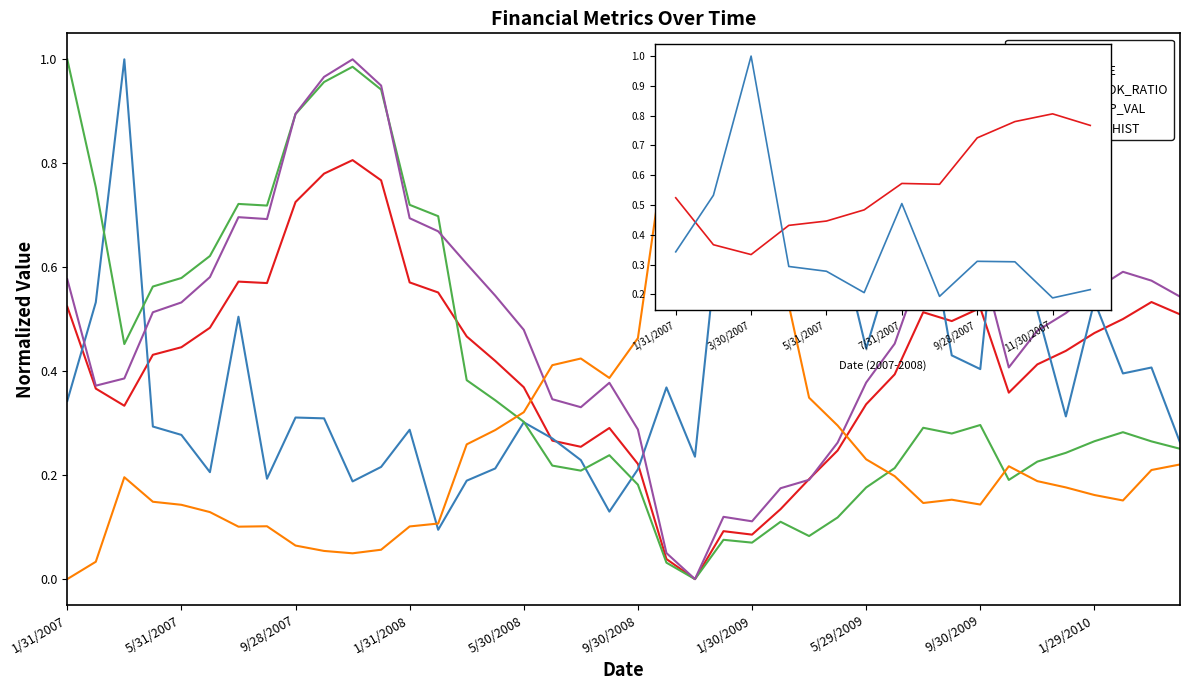

Reading left to right, what are all the values shown in this chart?

PX_LAST: 1/31/2007=0.5	2/28/2007=0.4	3/30/2007=0.3	4/30/2007=0.4	5/31/2007=0.4	6/29/2007=0.5	7/31/2007=0.6	8/31/2007=0.6	9/28/2007=0.7	10/31/2007=0.8	11/30/2007=0.8	12/31/2007=0.8	1/31/2008=0.6	2/29/2008=0.6	3/31/2008=0.5	4/30/2008=0.4	5/30/2008=0.4	6/30/2008=0.3	7/31/2008=0.3	8/29/2008=0.3	9/30/2008=0.2	10/31/2008=0.0	11/28/2008=0.0	12/31/2008=0.1	1/30/2009=0.1	2/27/2009=0.1	3/31/2009=0.2	4/29/2009=0.2	5/29/2009=0.3	6/30/2009=0.4	7/31/2009=0.5	8/31/2009=0.5	9/30/2009=0.5	10/30/2009=0.4	11/30/2009=0.4	12/31/2009=0.4	1/29/2010=0.5	2/26/2010=0.5	3/31/2010=0.5	4/30/2010=0.5
PX_VOLUME: 1/31/2007=0.3	2/28/2007=0.5	3/30/2007=1.0	4/30/2007=0.3	5/31/2007=0.3	6/29/2007=0.2	7/31/2007=0.5	8/31/2007=0.2	9/28/2007=0.3	10/31/2007=0.3	11/30/2007=0.2	12/31/2007=0.2	1/31/2008=0.3	2/29/2008=0.1	3/31/2008=0.2	4/30/2008=0.2	5/30/2008=0.3	6/30/2008=0.3	7/31/2008=0.2	8/29/2008=0.1	9/30/2008=0.2	10/31/2008=0.4	11/28/2008=0.2	12/31/2008=0.8	1/30/2009=0.7	2/27/2009=0.8	3/31/2009=0.8	4/29/2009=0.7	5/29/2009=0.4	6/30/2009=0.6	7/31/2009=0.7	8/31/2009=0.4	9/30/2009=0.4	10/30/2009=0.9	11/30/2009=0.5	12/31/2009=0.3	1/29/2010=0.5	2/26/2010=0.4	3/31/2010=0.4	4/30/2010=0.3
PX_TO_BOOK_RATIO: 1/31/2007=1.0	2/28/2007=0.8	3/30/2007=0.5	4/30/2007=0.6	5/31/2007=0.6	6/29/2007=0.6	7/31/2007=0.7	8/31/2007=0.7	9/28/2007=0.9	10/31/2007=1.0	11/30/2007=1.0	12/31/2007=0.9	1/31/2008=0.7	2/29/2008=0.7	3/31/2008=0.4	4/30/2008=0.3	5/30/2008=0.3	6/30/2008=0.2	7/31/2008=0.2	8/29/2008=0.2	9/30/2008=0.2	10/31/2008=0.0	11/28/2008=0.0	12/31/2008=0.1	1/30/2009=0.1	2/27/2009=0.1	3/31/2009=0.1	4/29/2009=0.1	5/29/2009=0.2	6/30/2009=0.2	7/31/2009=0.3	8/31/2009=0.3	9/30/2009=0.3	10/30/2009=0.2	11/30/2009=0.2	12/31/2009=0.2	1/29/2010=0.3	2/26/2010=0.3	3/31/2010=0.3	4/30/2010=0.3
CURR_ENTP_VAL: 1/31/2007=0.6	2/28/2007=0.4	3/30/2007=0.4	4/30/2007=0.5	5/31/2007=0.5	6/29/2007=0.6	7/31/2007=0.7	8/31/2007=0.7	9/28/2007=0.9	10/31/2007=1.0	11/30/2007=1.0	12/31/2007=0.9	1/31/2008=0.7	2/29/2008=0.7	3/31/2008=0.6	4/30/2008=0.5	5/30/2008=0.5	6/30/2008=0.3	7/31/2008=0.3	8/29/2008=0.4	9/30/2008=0.3	10/31/2008=0.1	11/28/2008=0.0	12/31/2008=0.1	1/30/2009=0.1	2/27/2009=0.2	3/31/2009=0.2	4/29/2009=0.3	5/29/2009=0.4	6/30/2009=0.5	7/31/2009=0.6	8/31/2009=0.6	9/30/2009=0.6	10/30/2009=0.4	11/30/2009=0.5	12/31/2009=0.5	1/29/2010=0.6	2/26/2010=0.6	3/31/2010=0.6	4/30/2010=0.5
EARN_YLD_HIST: 1/31/2007=0.0	2/28/2007=0.0	3/30/2007=0.2	4/30/2007=0.1	5/31/2007=0.1	6/29/2007=0.1	7/31/2007=0.1	8/31/2007=0.1	9/28/2007=0.1	10/31/2007=0.1	11/30/2007=0.0	12/31/2007=0.1	1/31/2008=0.1	2/29/2008=0.1	3/31/2008=0.3	4/30/2008=0.3	5/30/2008=0.3	6/30/2008=0.4	7/31/2008=0.4	8/29/2008=0.4	9/30/2008=0.5	10/31/2008=0.8	11/28/2008=1.0	12/31/2008=0.7	1/30/2009=0.7	2/27/2009=0.6	3/31/2009=0.3	4/29/2009=0.3	5/29/2009=0.2	6/30/2009=0.2	7/31/2009=0.1	8/31/2009=0.2	9/30/2009=0.1	10/30/2009=0.2	11/30/2009=0.2	12/31/2009=0.2	1/29/2010=0.2	2/26/2010=0.2	3/31/2010=0.2	4/30/2010=0.2